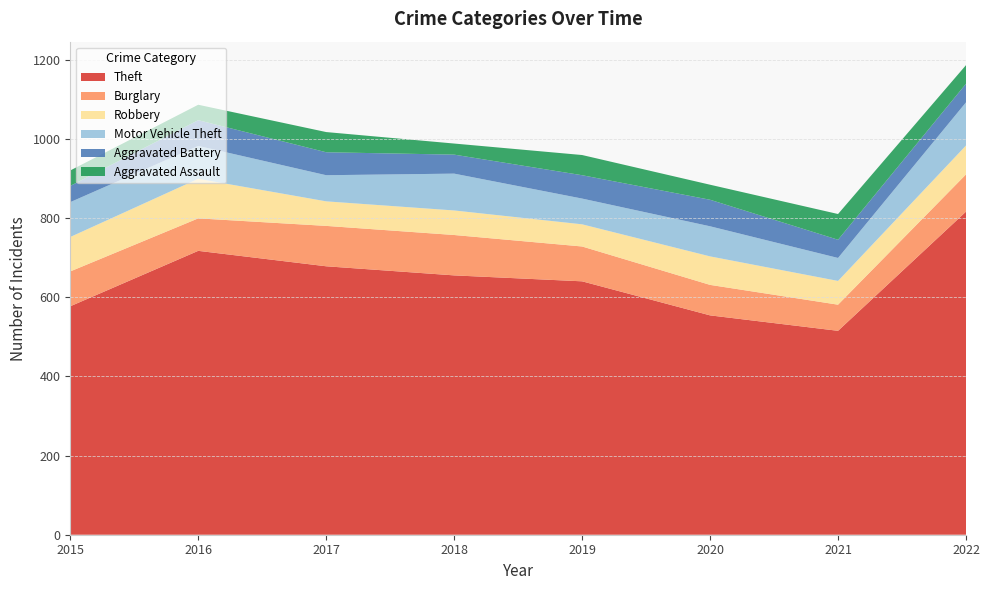

Reading left to right, extract all data points from this chart.

Theft: 577	717	678	655	640	554	515	816
Burglary: 88	82	102	102	88	77	66	94
Robbery: 87	100	62	62	56	72	60	73
Motor Vehicle Theft: 88	83	66	93	65	76	58	109
Aggravated Battery: 41	65	58	48	59	67	46	47
Aggravated Assault: 39	39	51	28	51	38	65	47